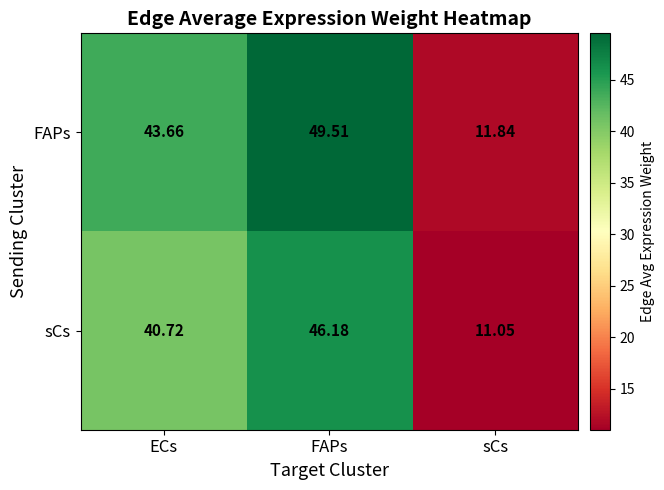

Which series changed the most between FAPs and sCs?

FAPs